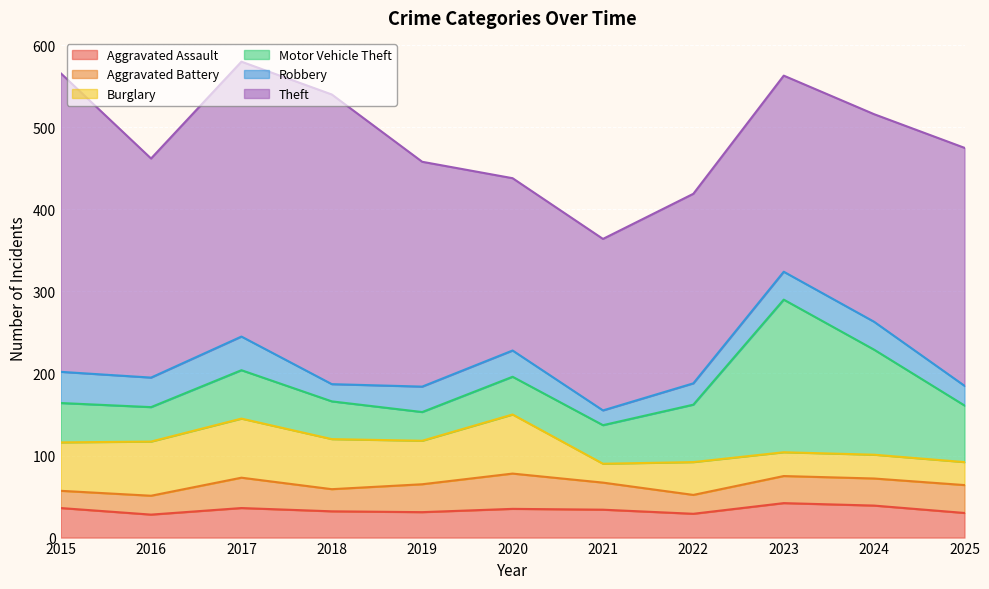

True or false: Burglary and Theft cross at least once.

False